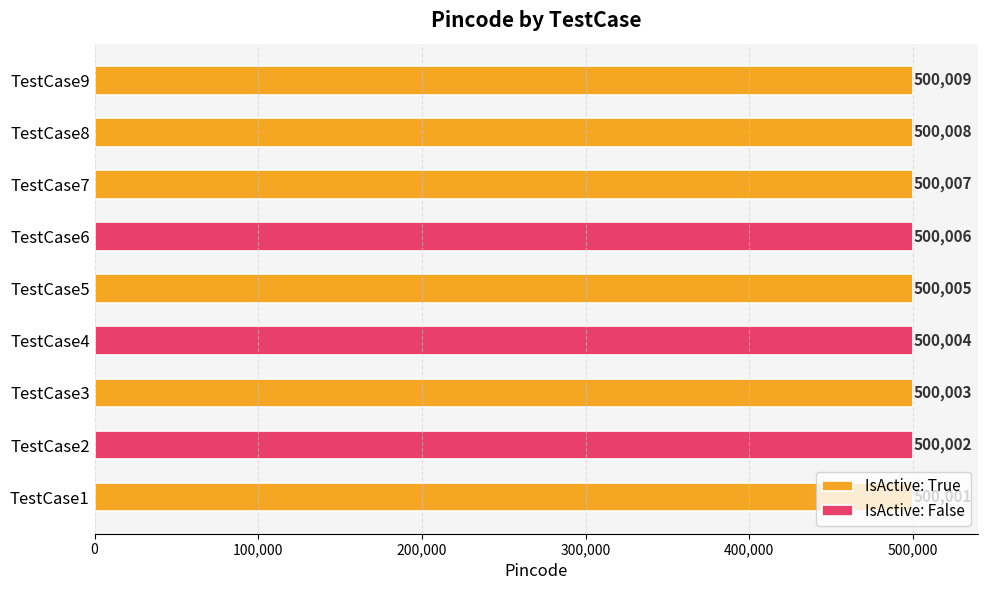

What is the difference between the second highest and minimum values?

7